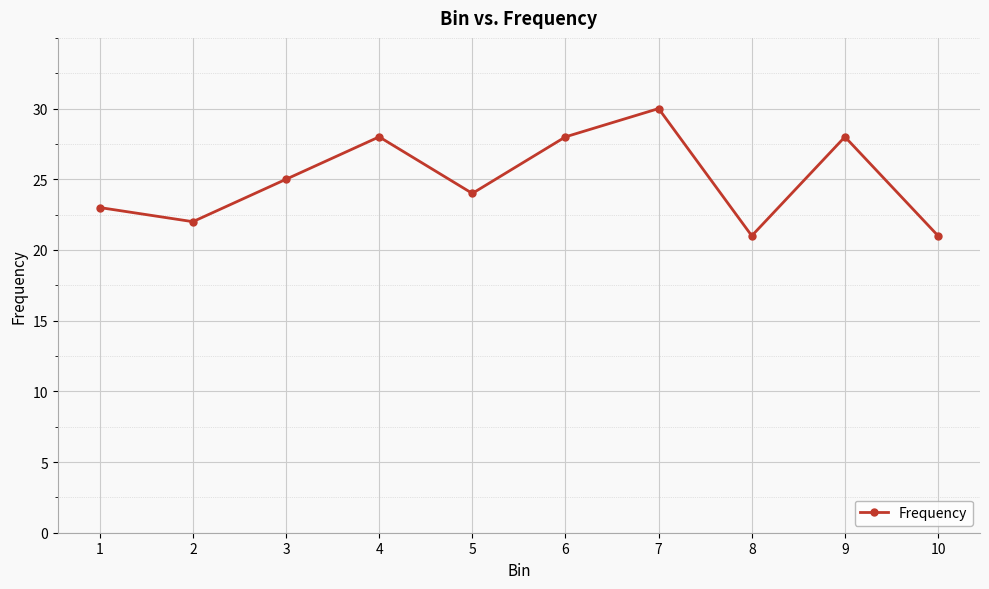

What is the sum of all values?

250